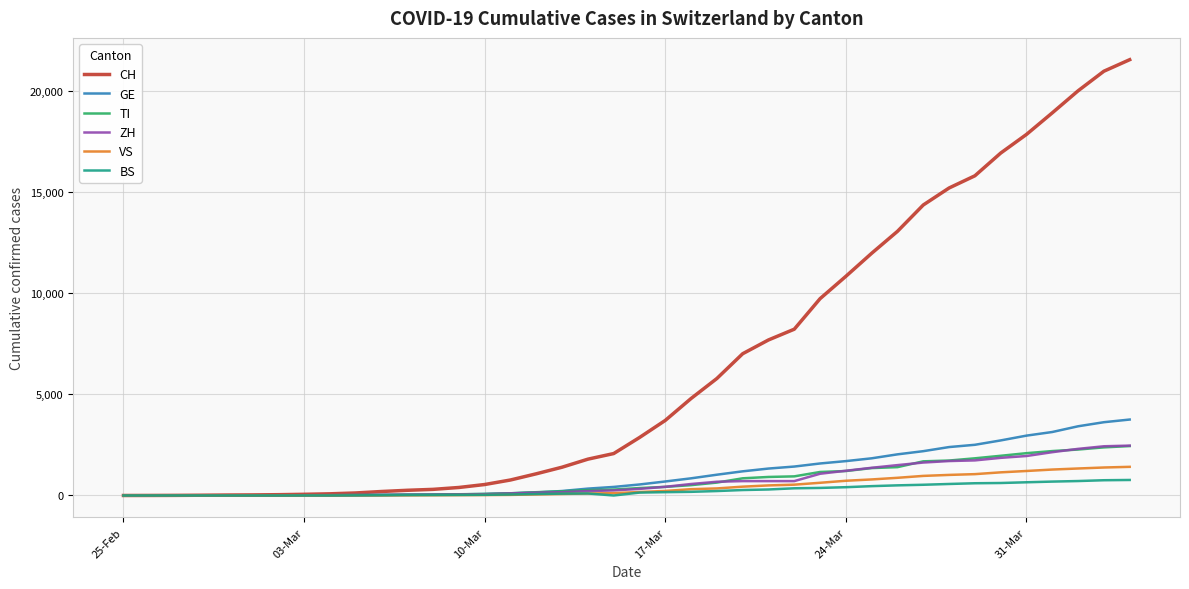

What is the maximum value for CH?

21534